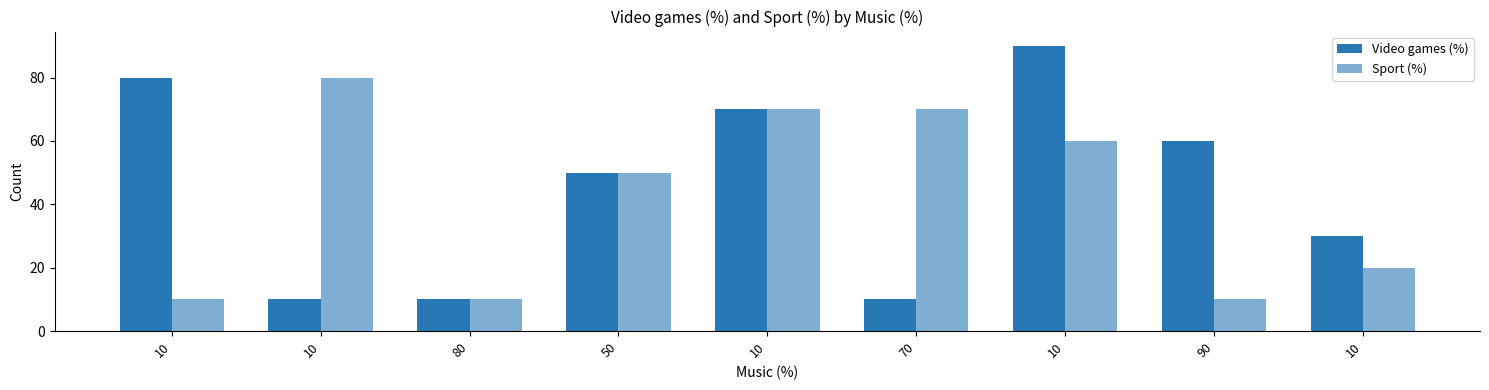

How many data points does each series have?

9